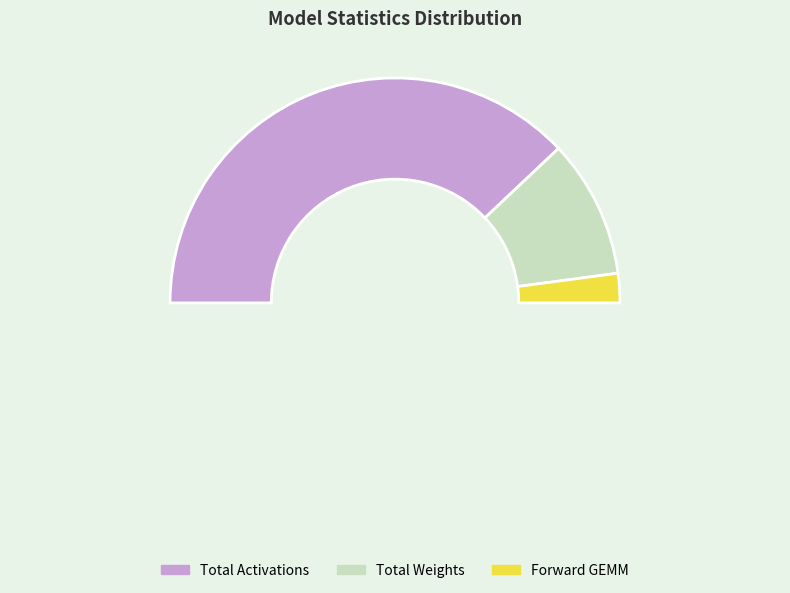

What is the total percentage of Total Weights(MB): and Total Forward GEMM (G_ops):?

24.1%